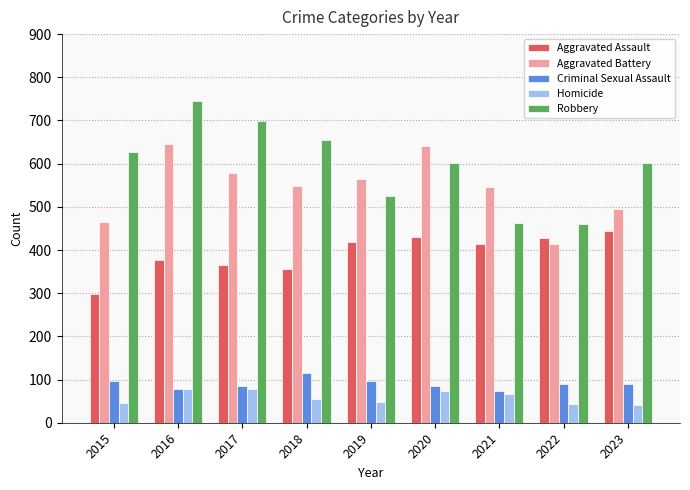

At 2015, list the series in order from smallest to largest.

Homicide, Criminal Sexual Assault, Aggravated Assault, Aggravated Battery, Robbery